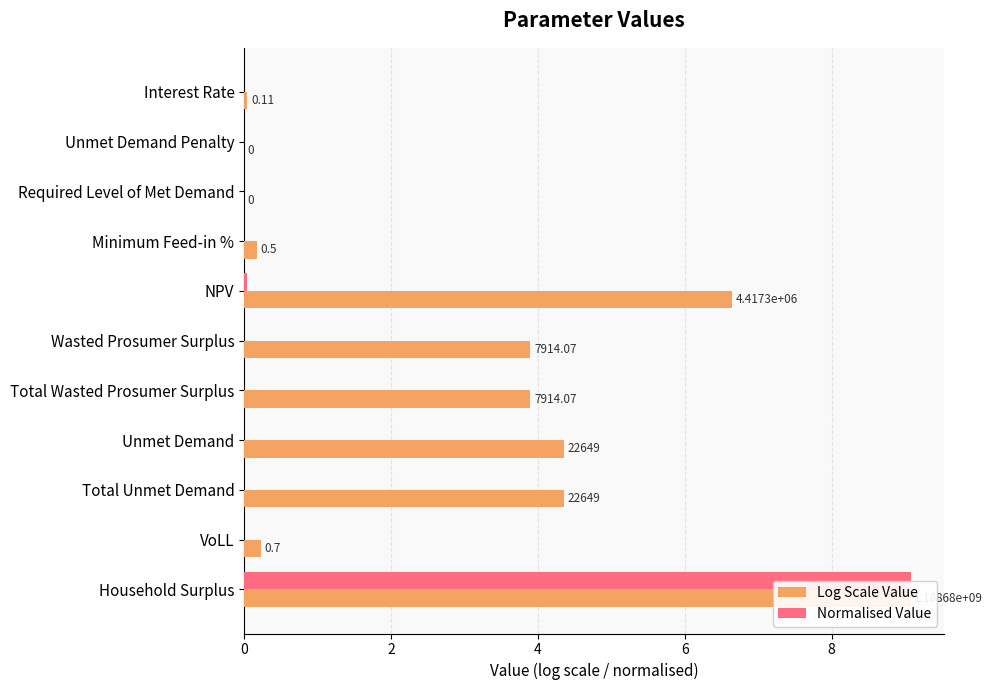

Reading left to right, list all the values displayed in this chart.

Log Scale Value: 0.0	0.0	0.0	0.2	6.6	3.9	3.9	4.4	4.4	0.2	9.1
Normalised Value: 0.0	0.0	0.0	0.0	0.0	0.0	0.0	0.0	0.0	0.0	9.1